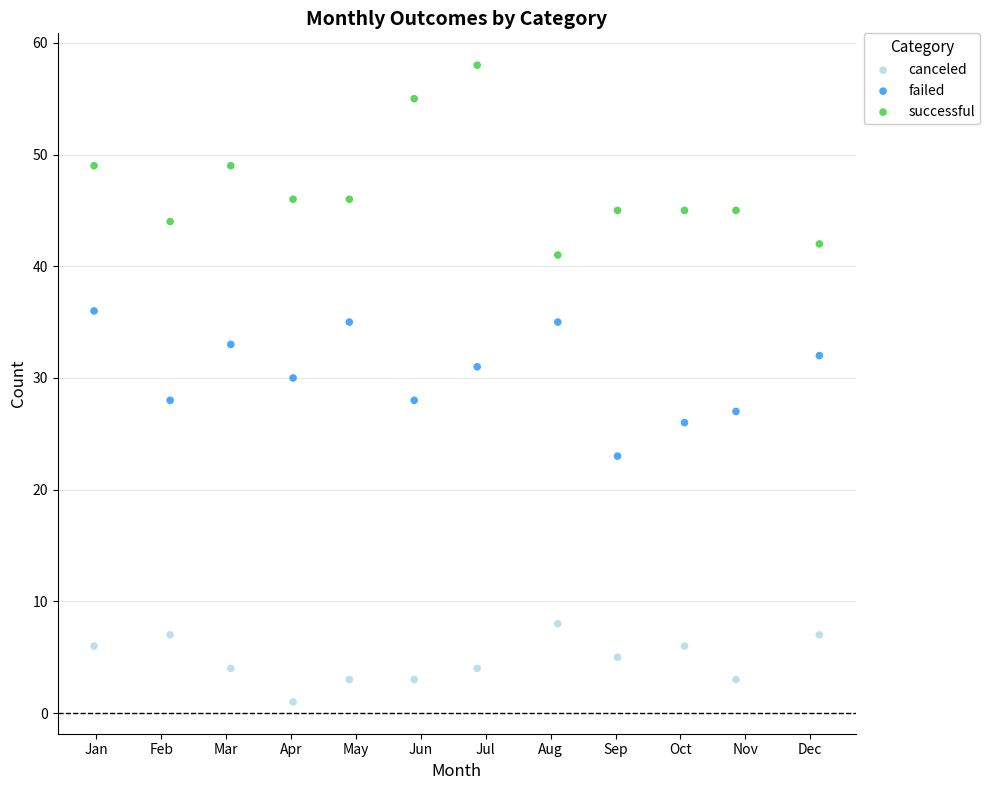

Which series contains the highest Y value?

successful